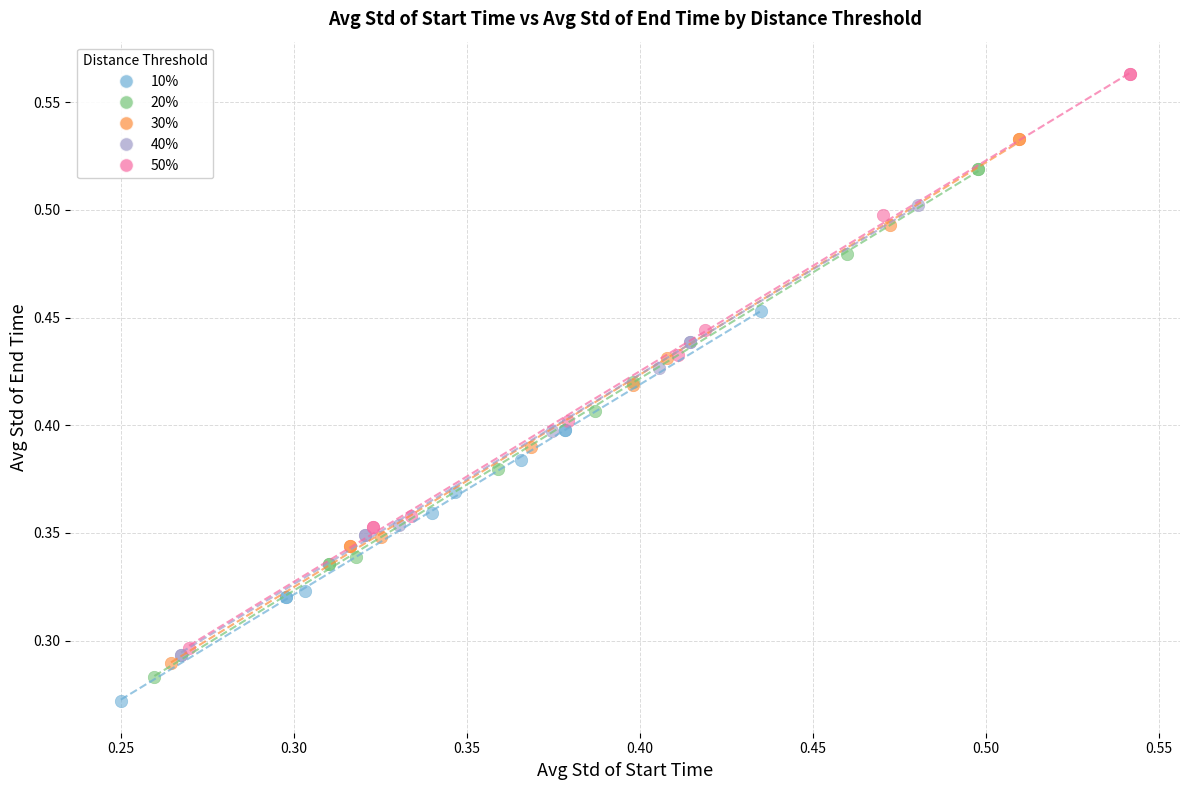

Which series contains the highest Y value?

50%